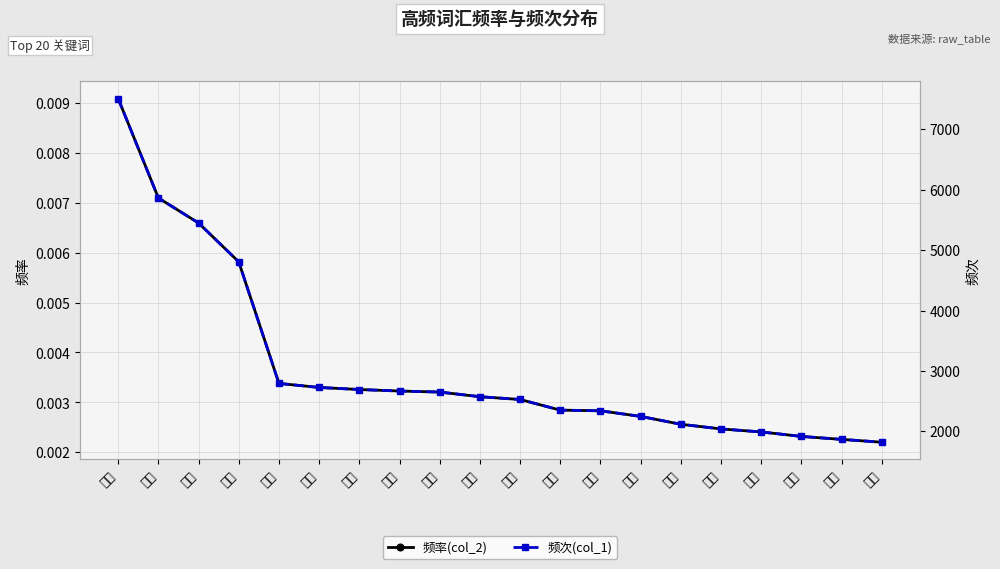

Reading left to right, what are all the values shown in this chart?

频率(col_2): 0.0	0.0	0.0	0.0	0.0	0.0	0.0	0.0	0.0	0.0	0.0	0.0	0.0	0.0	0.0	0.0	0.0	0.0	0.0	0.0
频次(col_1): 7506.0	5862.0	5448.0	4805.0	2794.0	2727.0	2693.0	2668.0	2651.0	2574.0	2528.0	2352.0	2341.0	2248.0	2118.0	2041.0	1991.0	1917.0	1868.0	1821.0